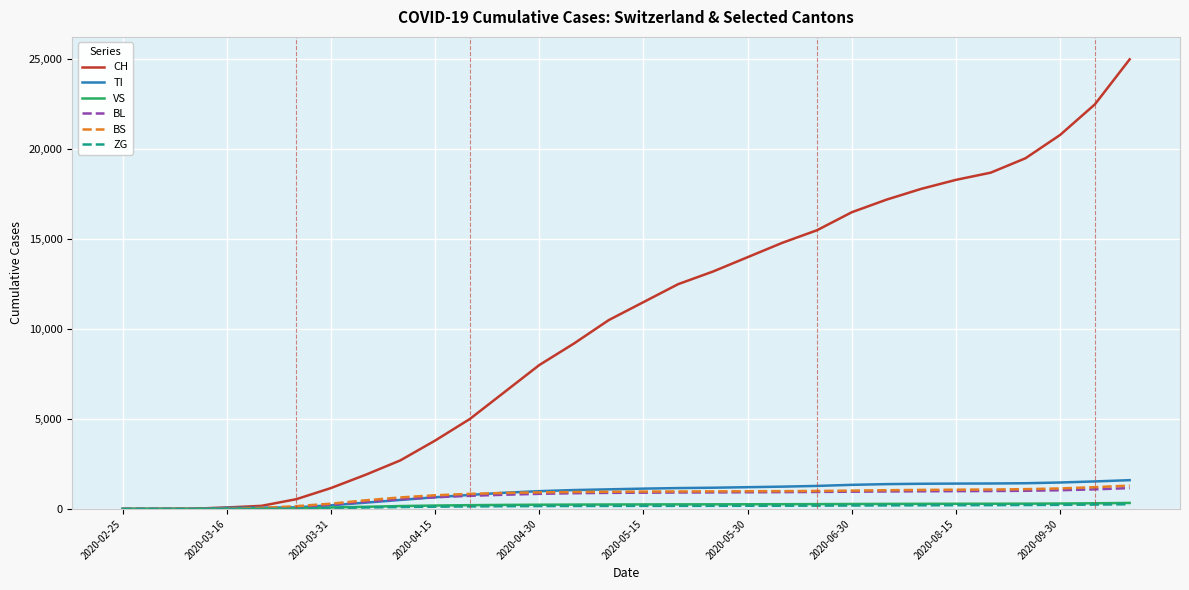

Which series has the largest total across all categories?

CH